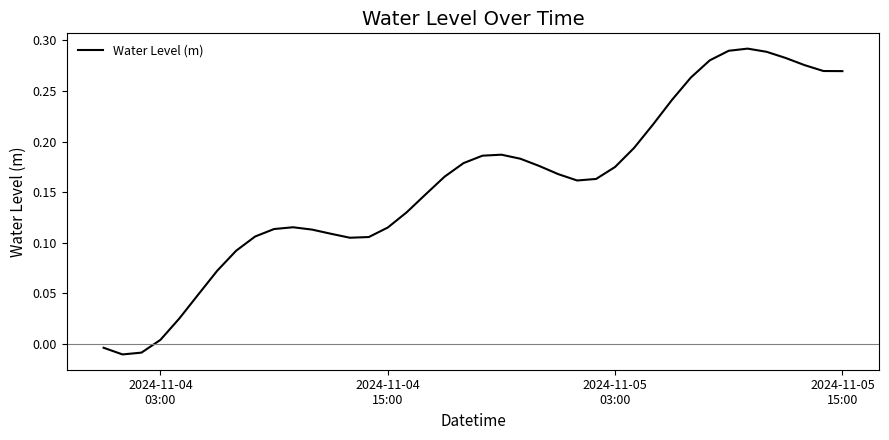

Is this an area chart (filled region under the line)?

No